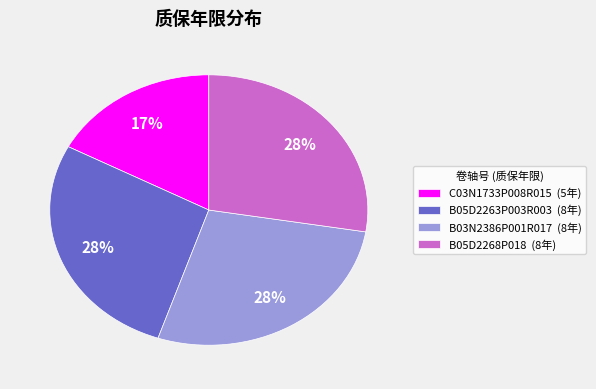

How many segments does this pie chart have?

4